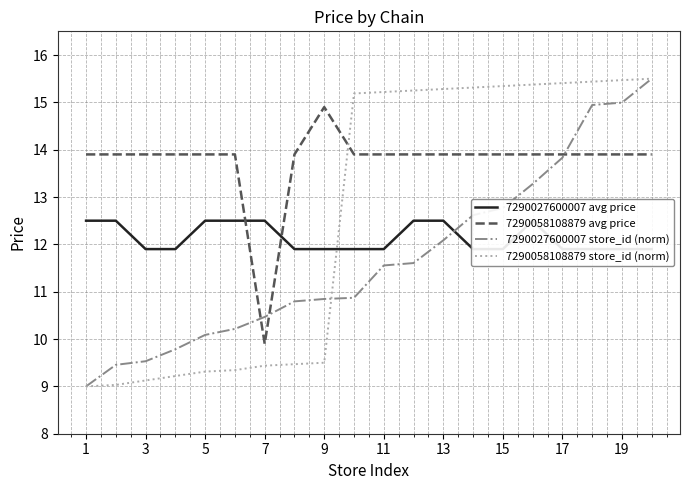

What is the lowest value of the 7290058108879 avg price series?

9.9